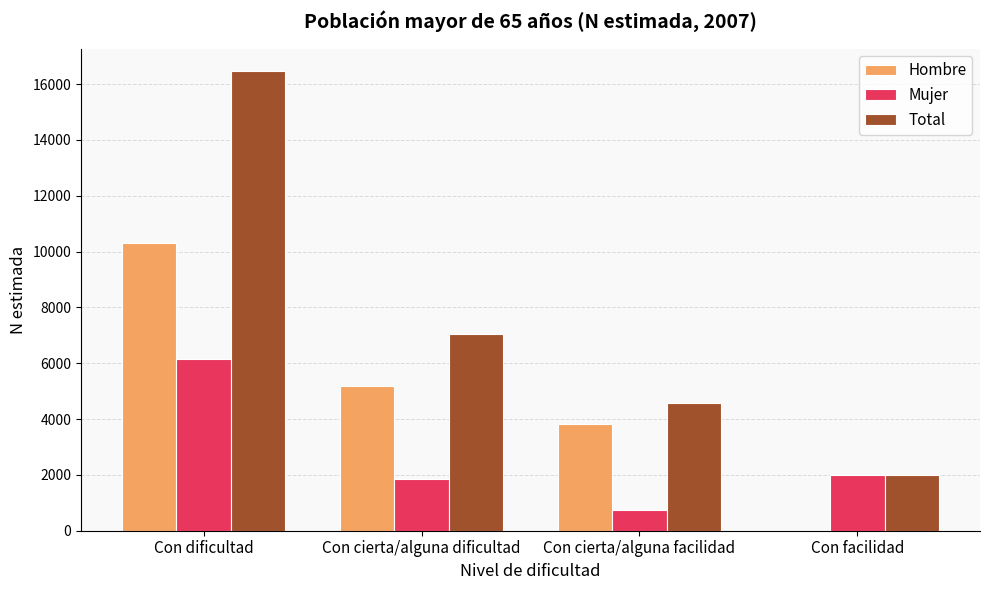

At which category does the chart reach its peak across all series?

Con dificultad